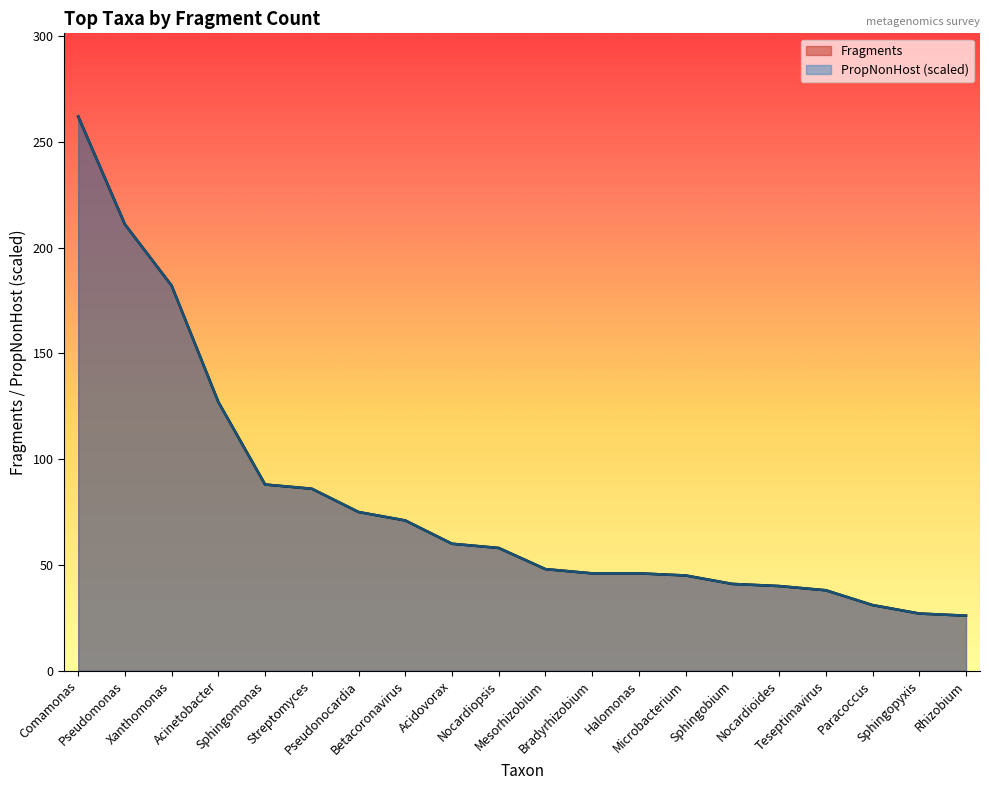

True or false: PropNonHost has a value of 16.8 at Bradyrhizobium.

False